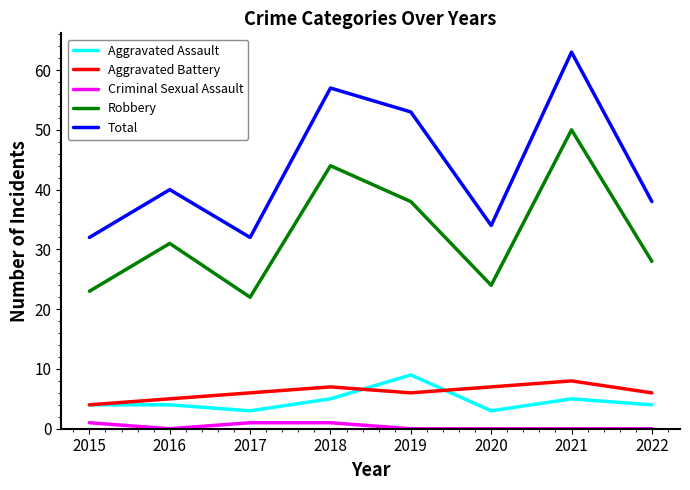

At 2018, list the series in order from largest to smallest.

Total, Robbery, Aggravated Battery, Aggravated Assault, Criminal Sexual Assault